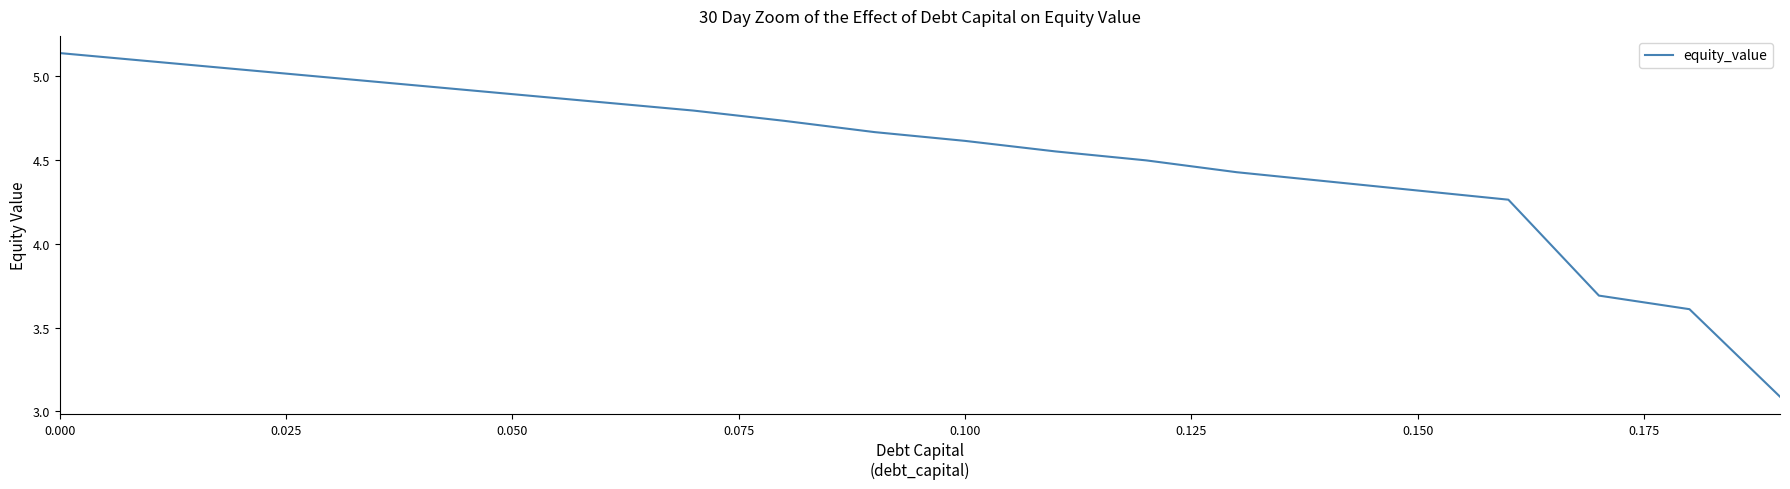

What is the smallest value displayed?

3.1